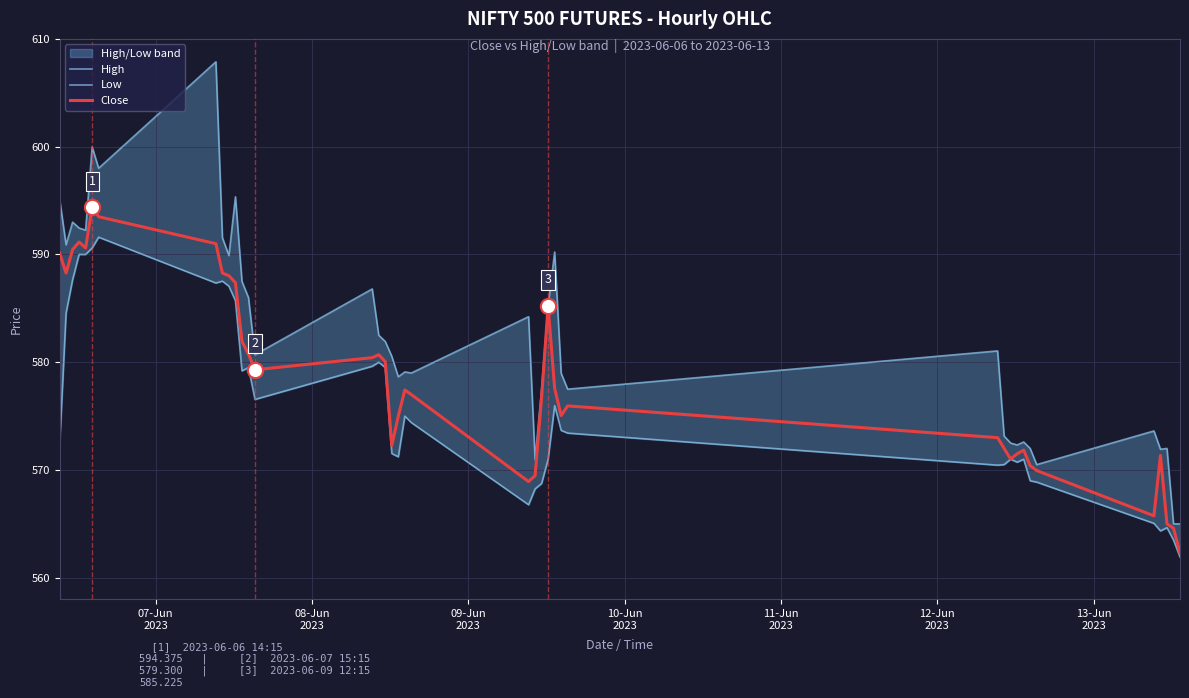

At how many categories does at least one series exceed 585?

16